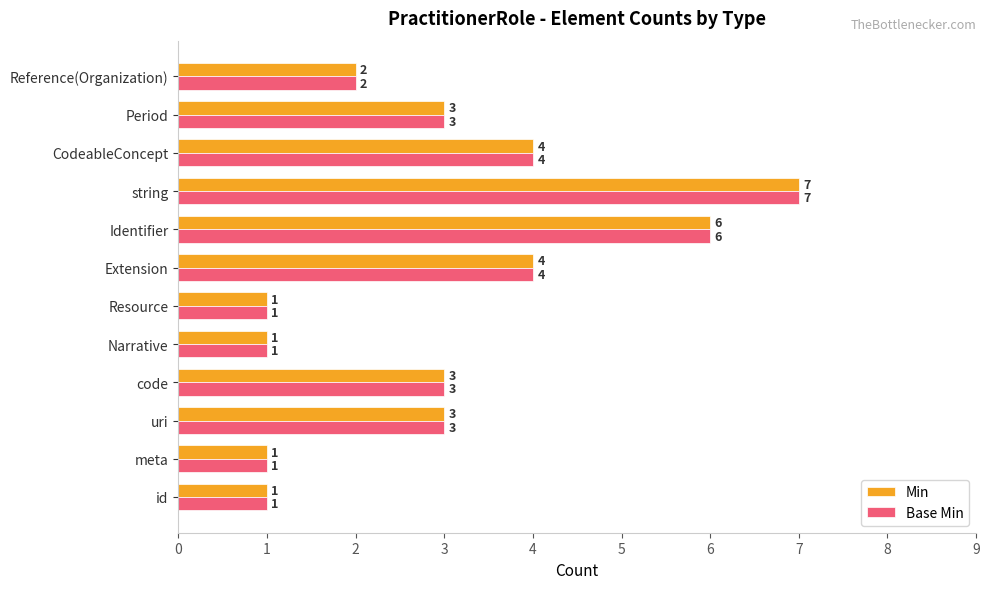

What is the difference between the maximum and second lowest values in the Min series?

6